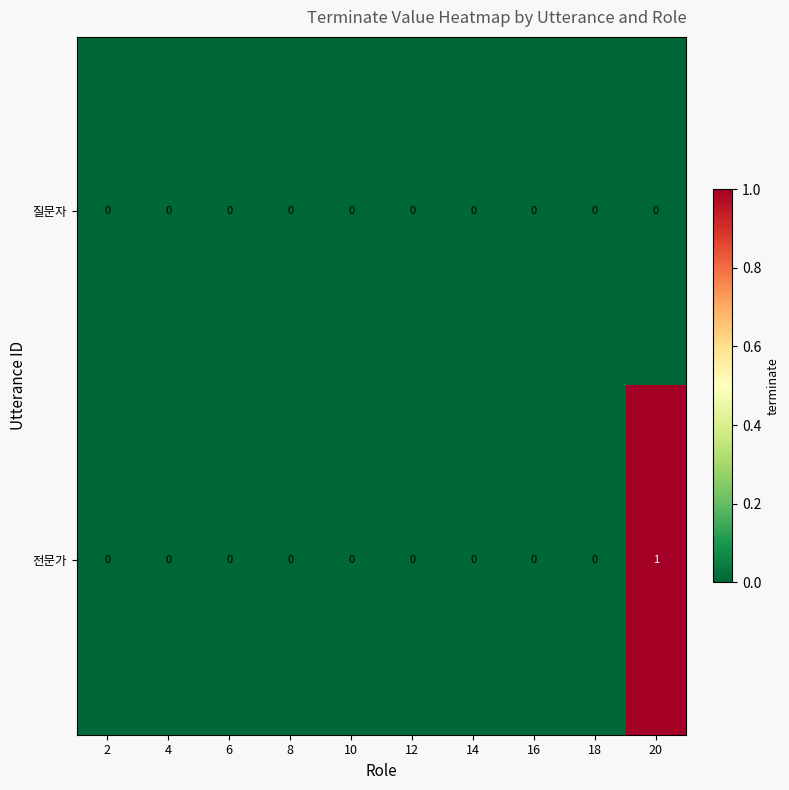

Reading right to left, transcribe all the data shown in this chart.

질문자: 0	0	0	0	0	0	0	0	0	0
전문가: 1	0	0	0	0	0	0	0	0	0